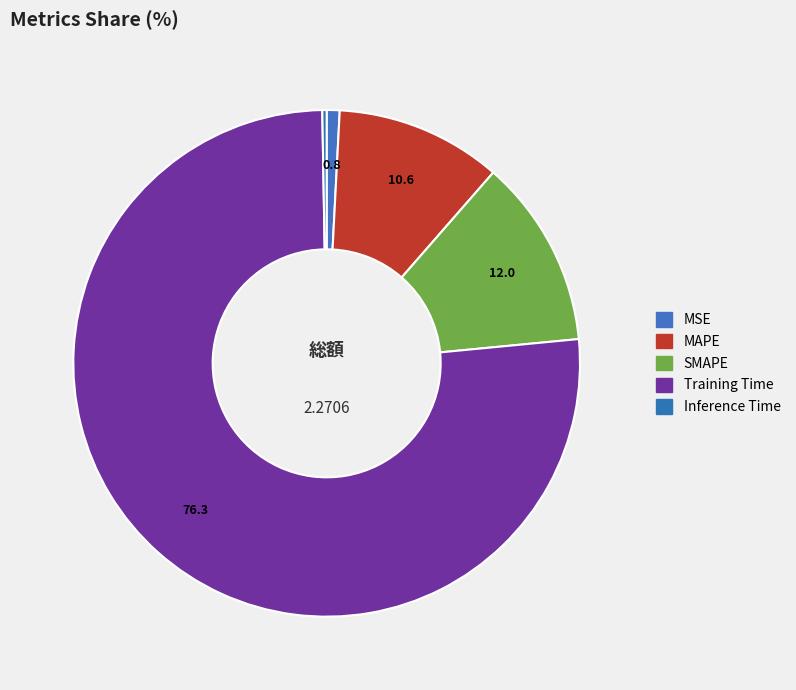

Is there any slice that represents more than half of the pie?

Yes